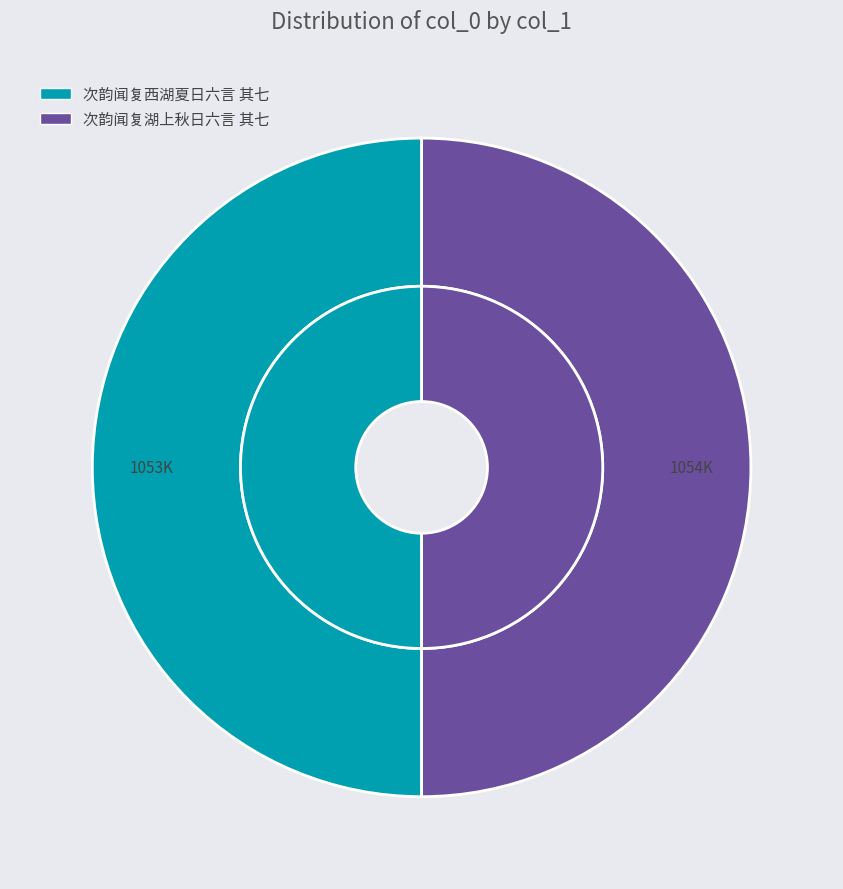

The 次韵闻复西湖夏日六言 其七 slice represents 50% of the pie. True or false?

True